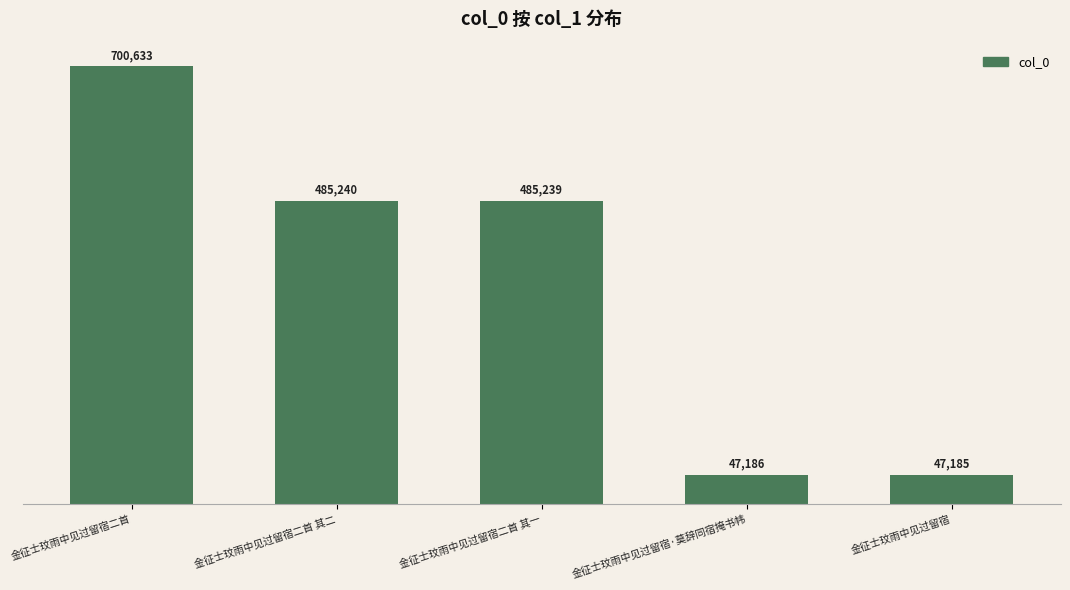

Reading right to left, list all the values displayed in this chart.

47185	47186	485239	485240	700633